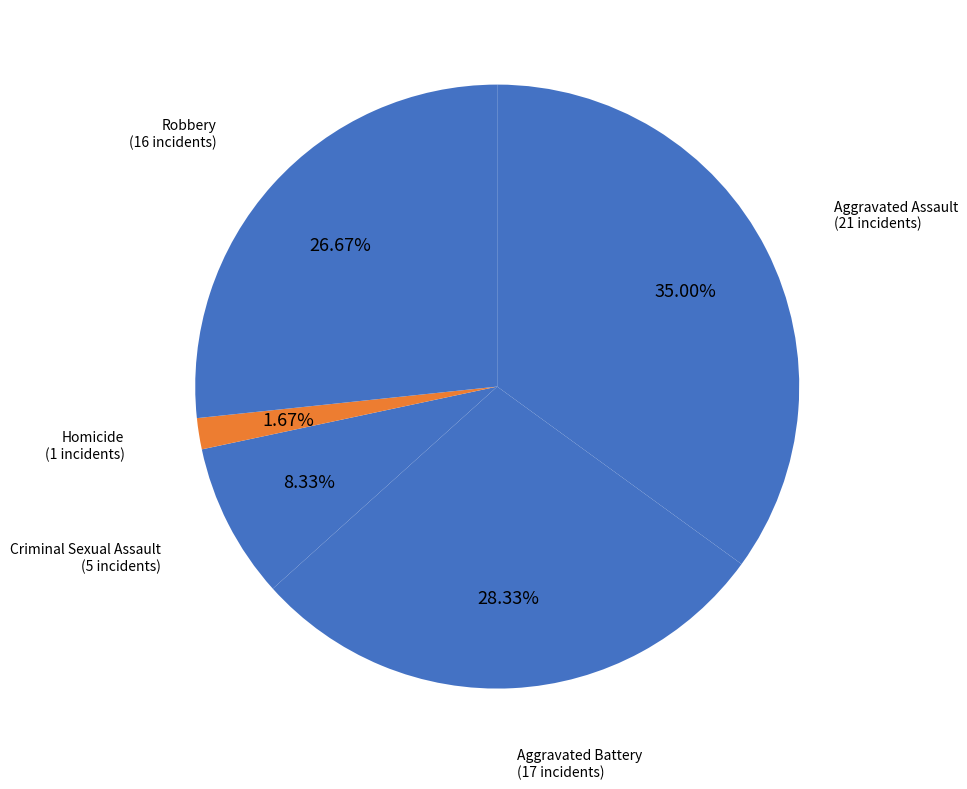

Is there a majority slice in this chart?

No